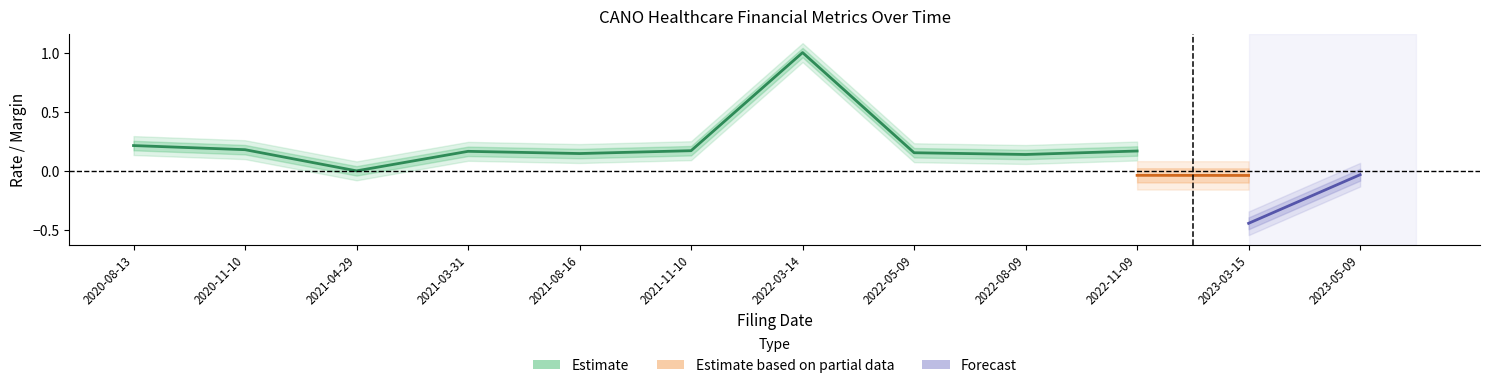

In ReturnOnAssets, how many points are higher than both neighbors (excluding endpoints)?

3